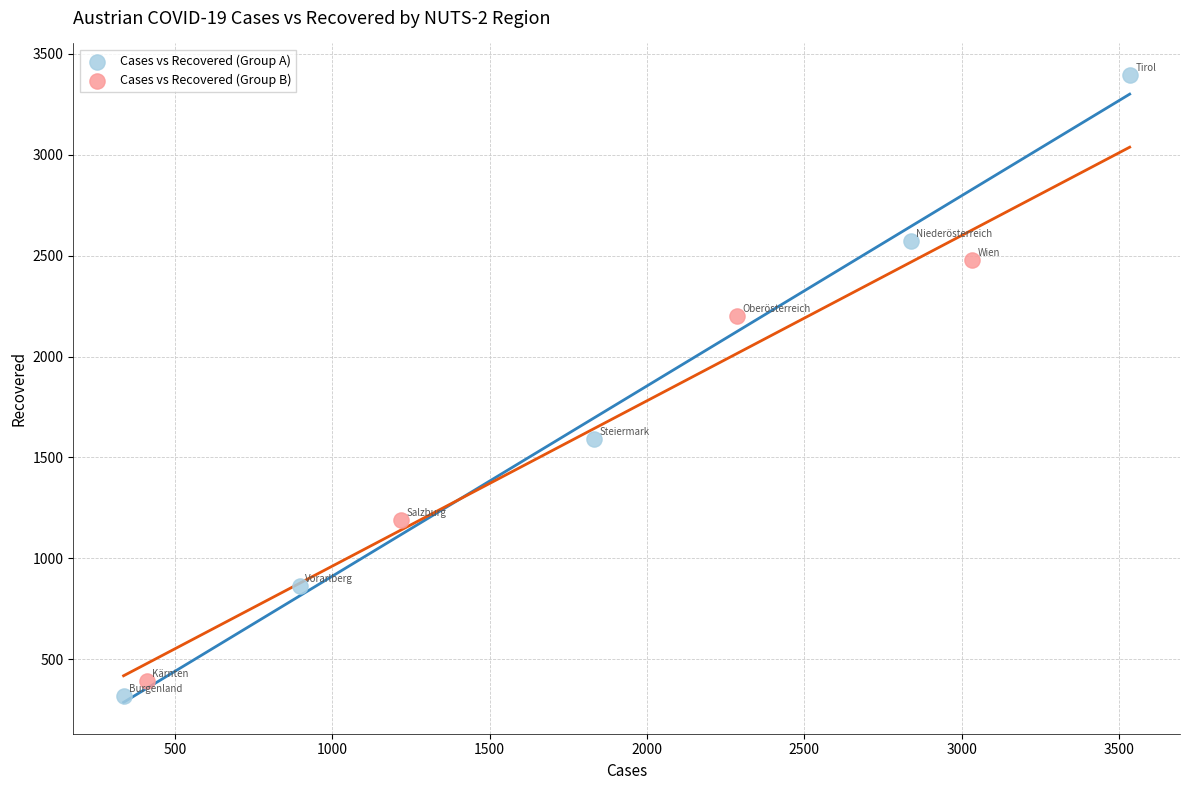

Which series contains the highest Y value?

Cases vs Recovered (Group A)